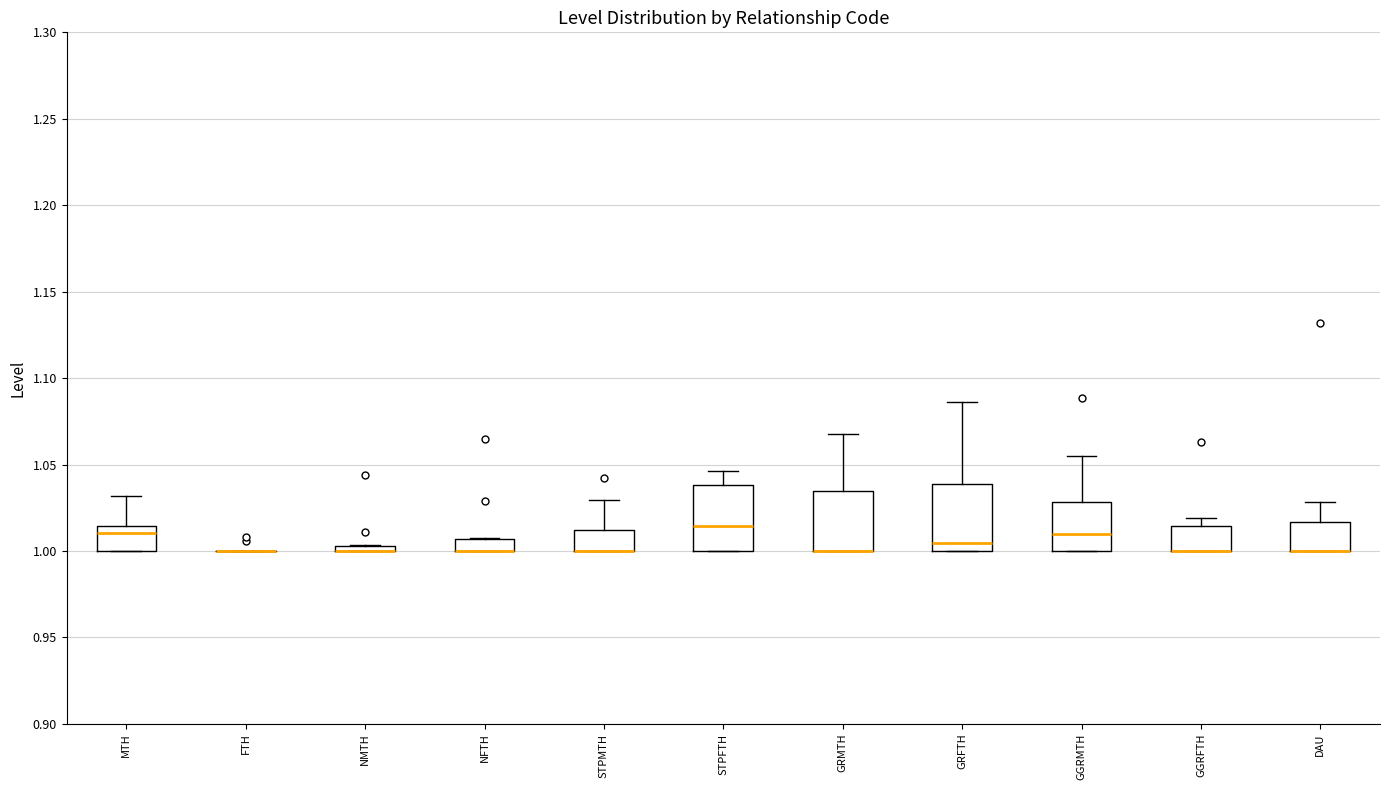

Where does the upper whisker of the box for DAU end on the y-axis? The values are not printed on the chart, so give them approximately, as read against the axis.

1.030